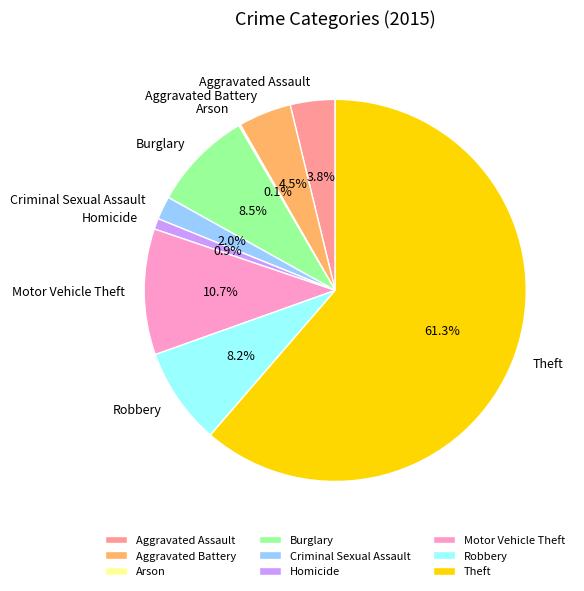

Which slice represents more than half of the pie?

Theft